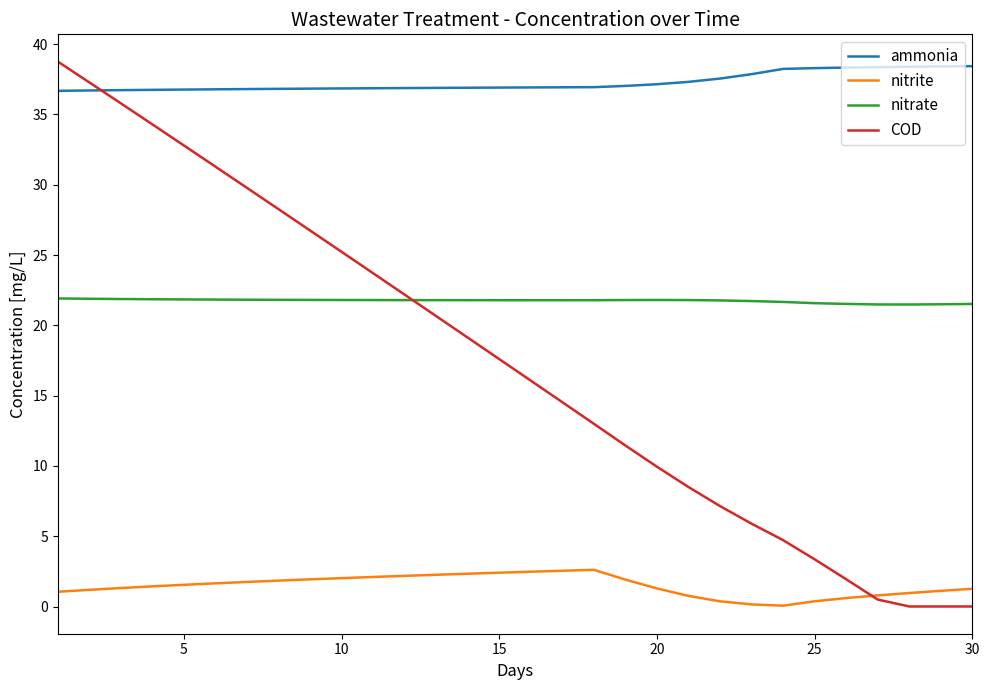

True or false: ammonia and nitrite cross at least once.

False